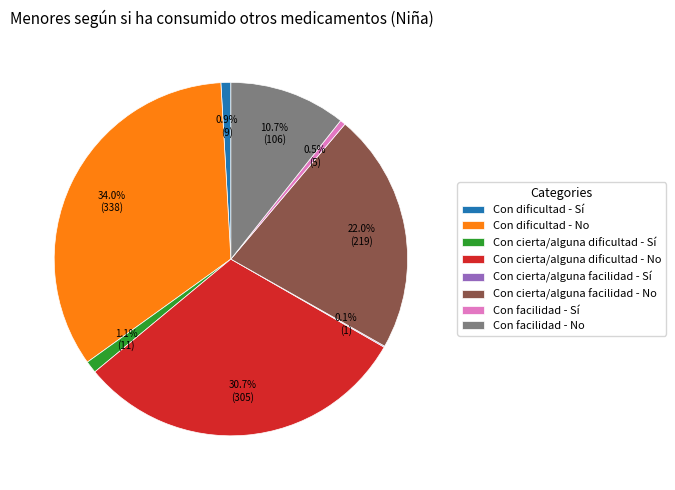

To the nearest percent, what is the difference between the largest and smallest slice percentages?

34%